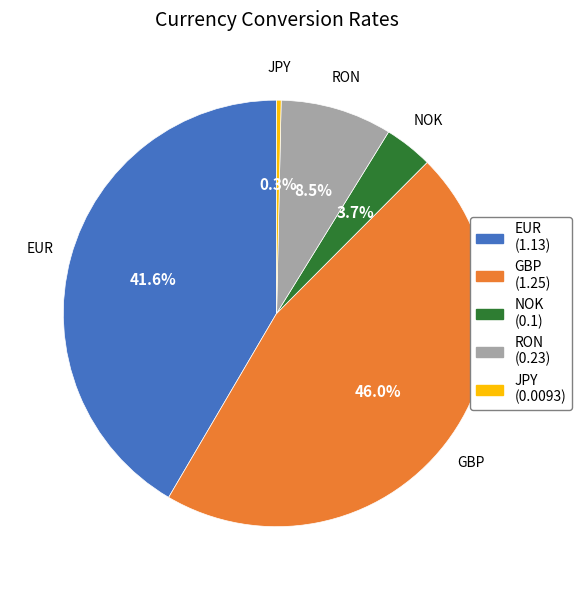

Do EUR and JPY together represent more than half of the pie?

No